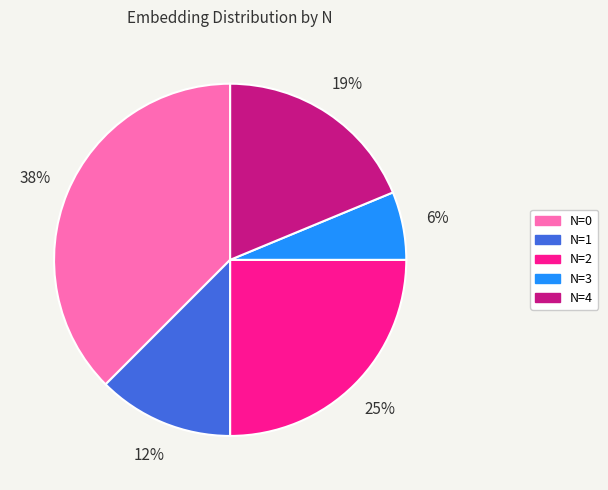

True or false: N=4 accounts for 7% of the total.

False